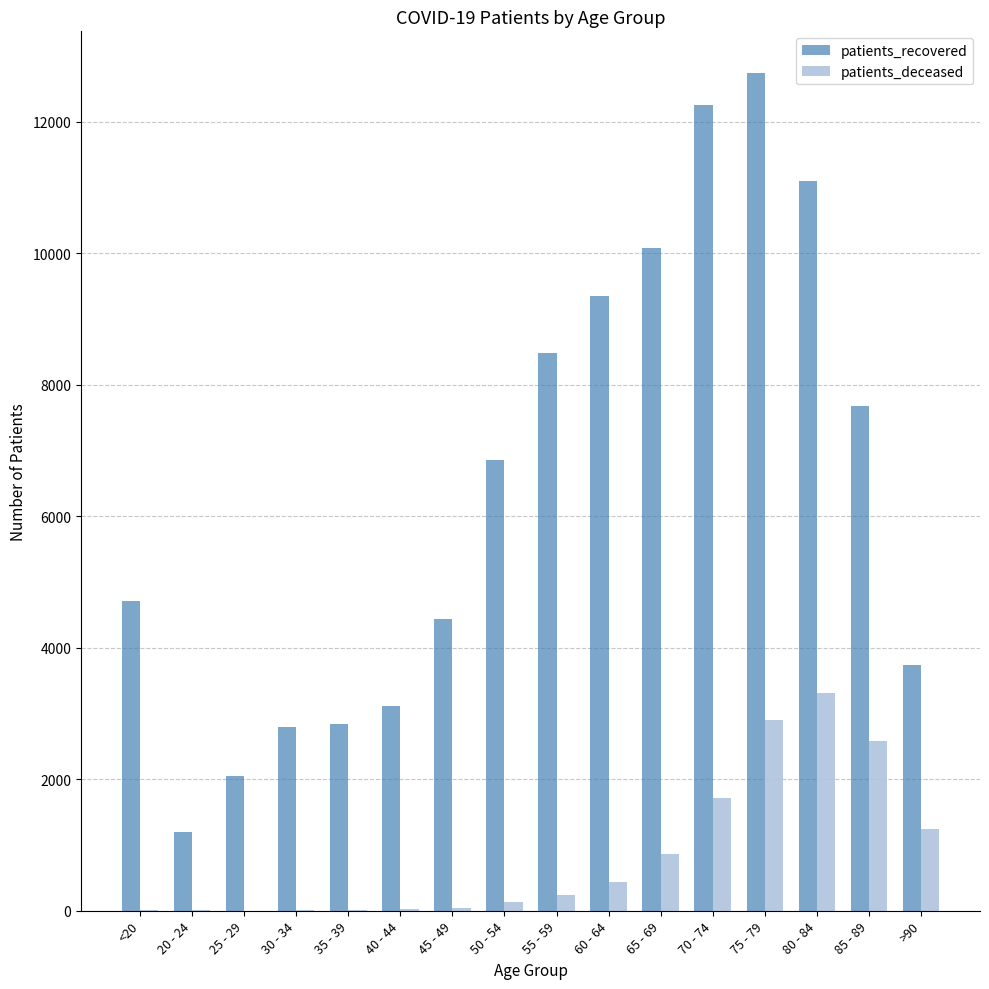

How many groups of bars are there?

16